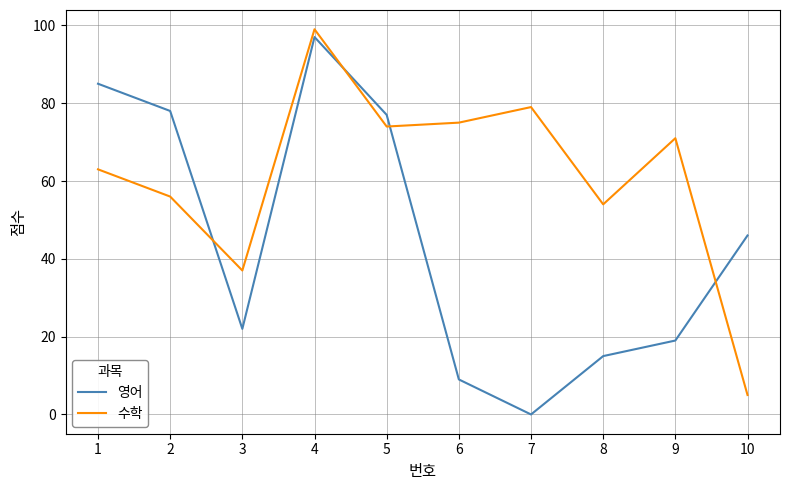

Which category has the highest value in the 수학 series?

4